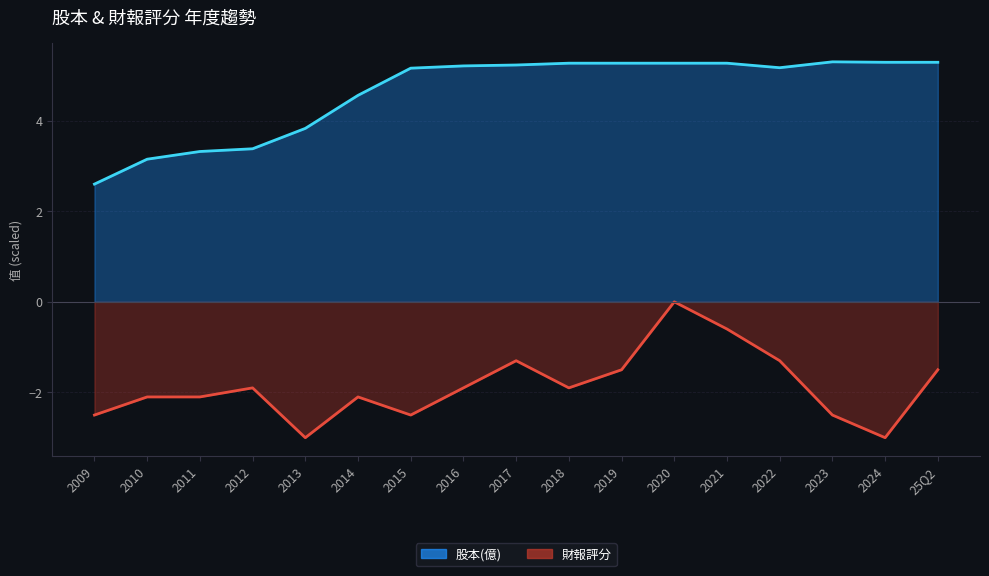

What is the approximate value of 財報評分 at 2011?

-2.1